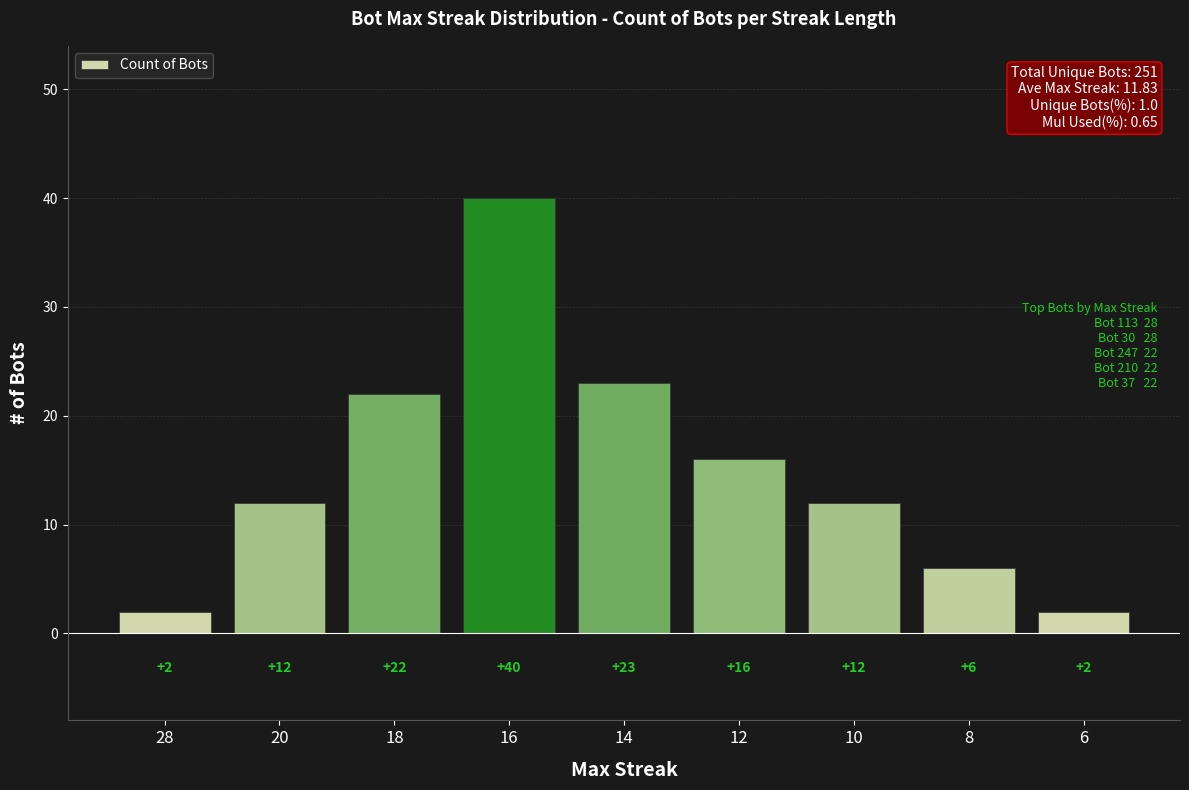

What is the sum of all values?

135